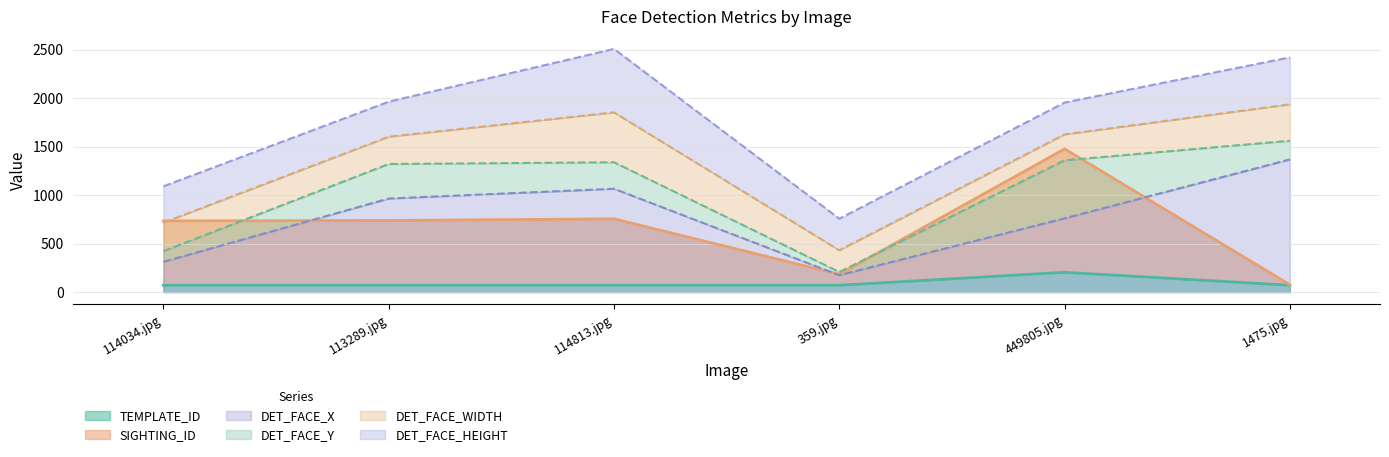

Is it true that DET_FACE_X equals 429.8 at 114813.jpg?

False